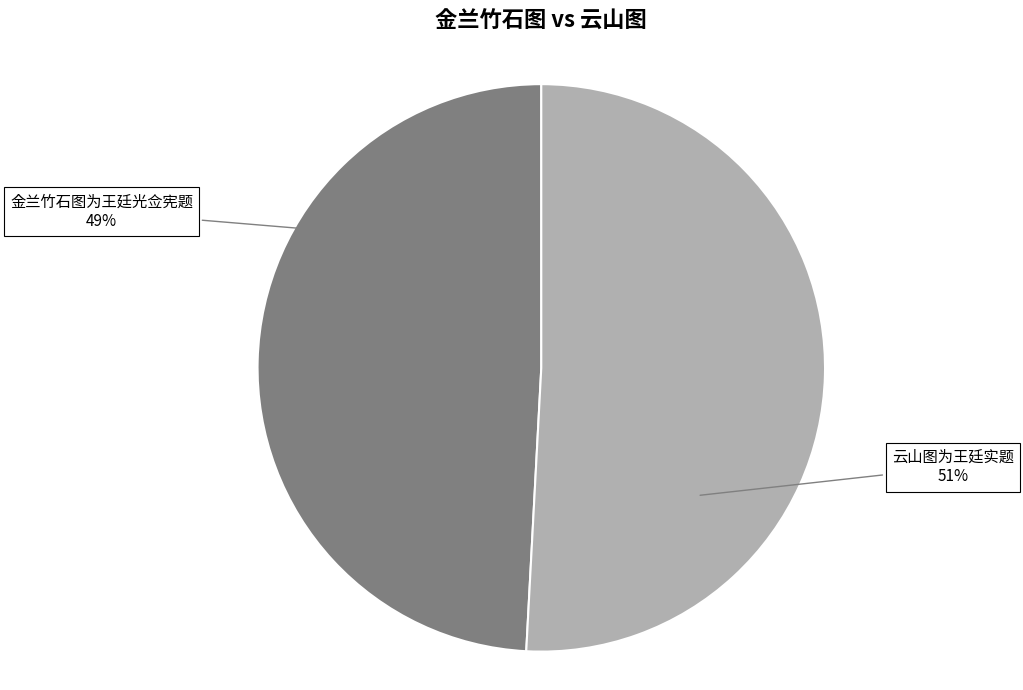

Approximately how many times larger is the value at 云山图为王廷实题 compared to 金兰竹石图为王廷光佥宪题?

1.0